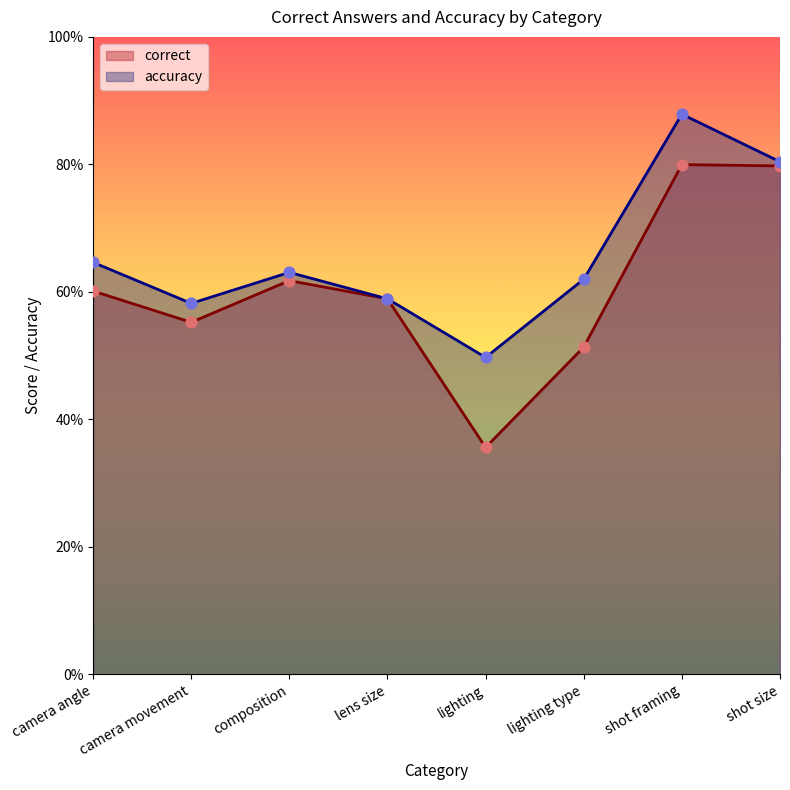

What is the total value across all series at lens size?

1.2